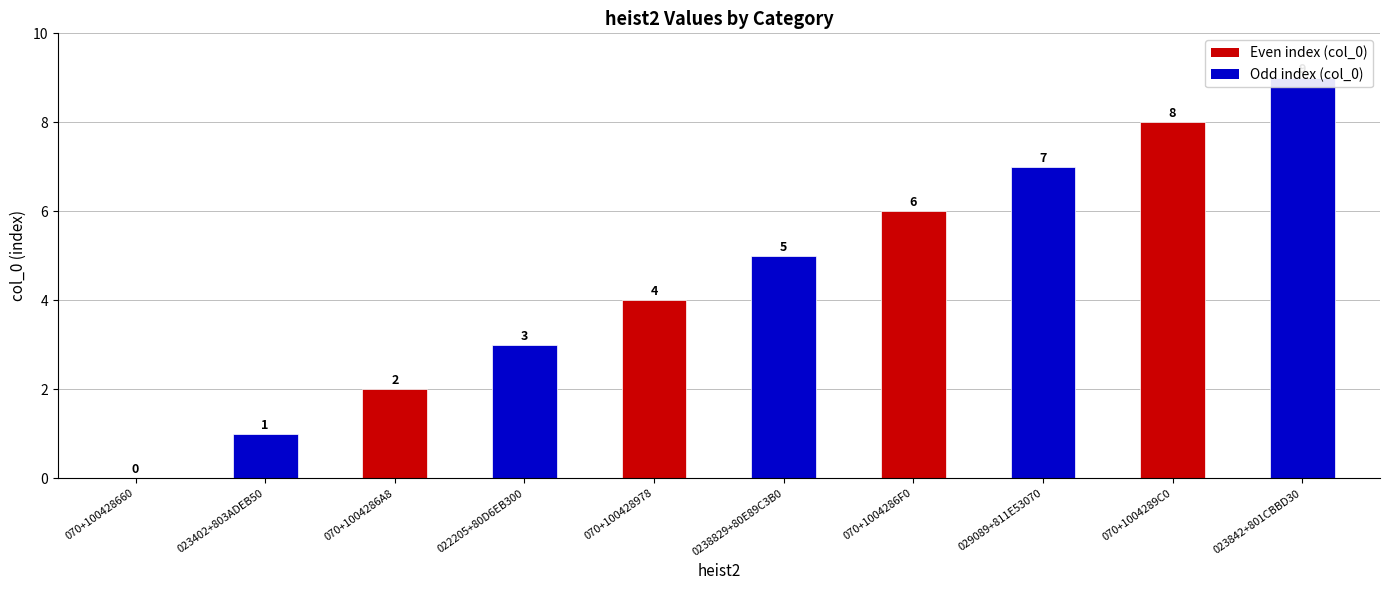

How many bars are there in total?

10